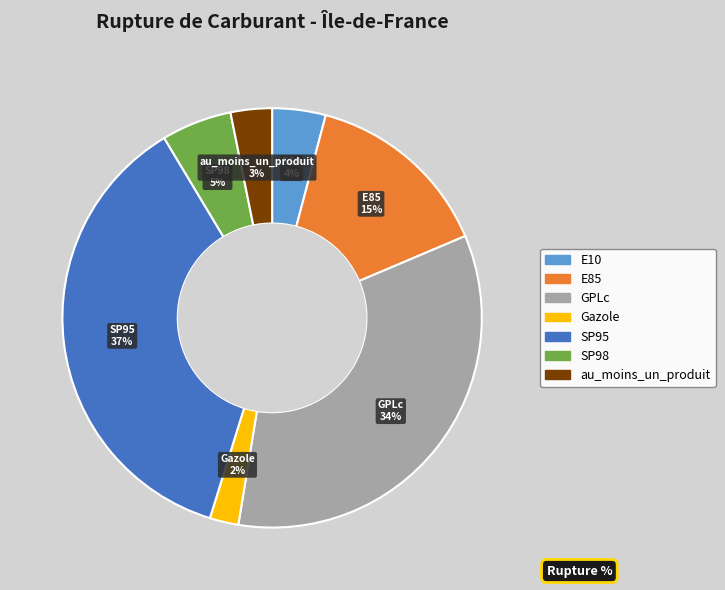

Rank the categories by value from highest to lowest.

SP95, GPLc, E85, SP98, E10, au_moins_un_produit, Gazole